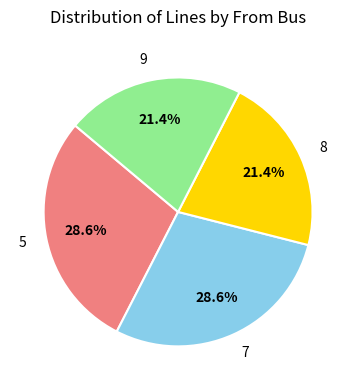

The 8 slice represents 11% of the pie. True or false?

False